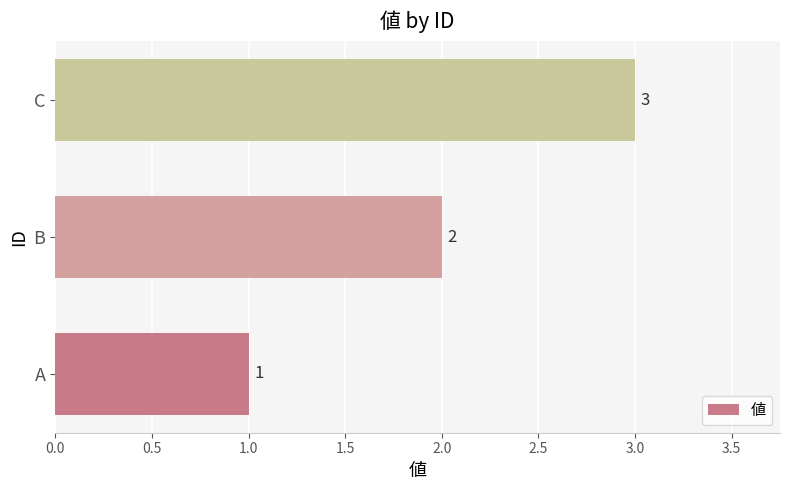

Count the number of data series in this chart.

1